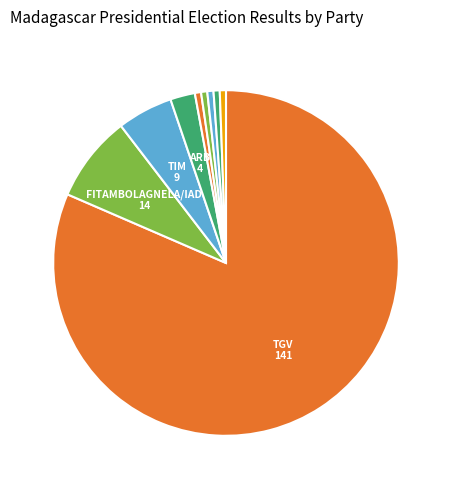

Is there any slice that represents more than half of the pie?

Yes